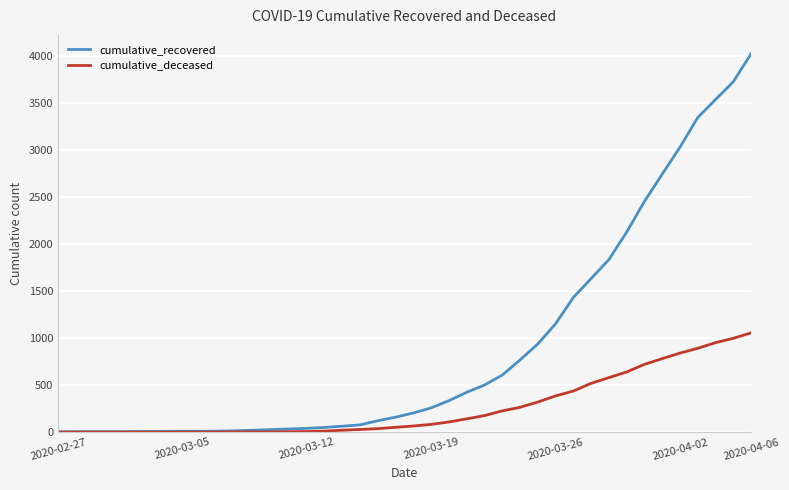

What is the maximum value shown in the chart?

4026